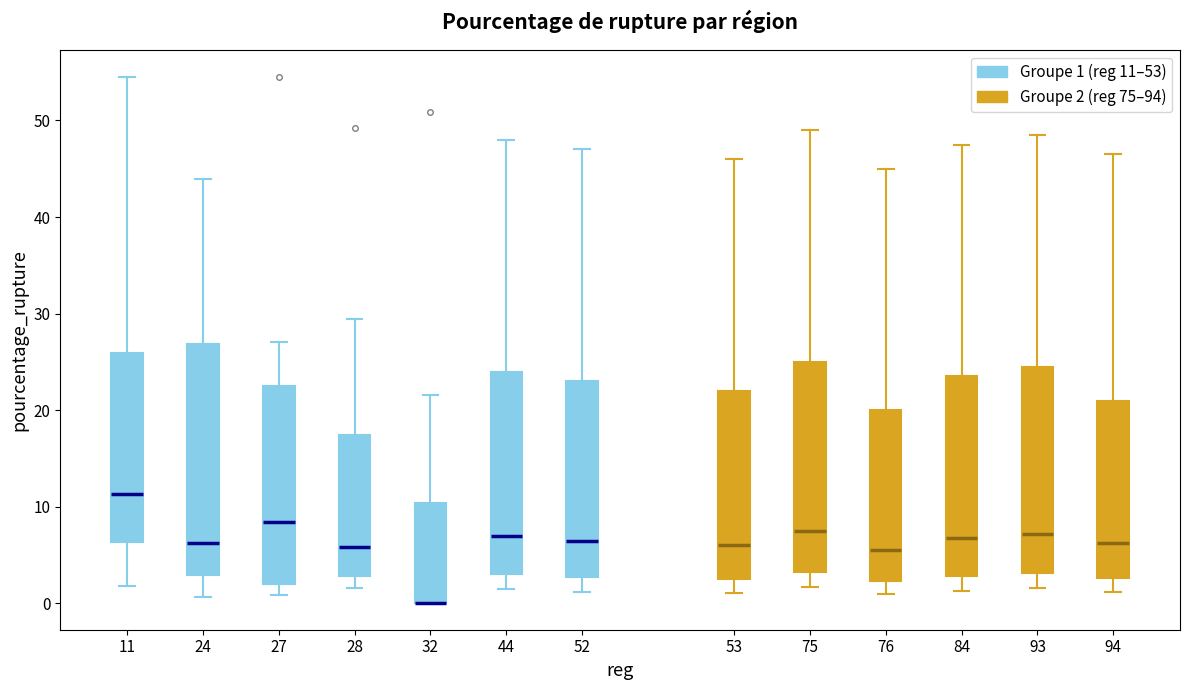

Reading left to right, transcribe this box plot: for each box, give where its median line is, the range the box spans, and where its two whiskers end, as read against the y-axis. The values are not printed on the chart, so give them approximately, as read against the axis.

11: median 11, box 6 to 26, whiskers 2 to 55
24: median 6, box 3 to 27, whiskers 1 to 44
27: median 8, box 2 to 22, whiskers 1 to 27
28: median 6, box 3 to 17, whiskers 2 to 29
32: median 0 (drawn on the box's lower edge), box 0 to 10, whiskers 0 to 22
44: median 7, box 3 to 24, whiskers 2 to 48
52: median 7, box 3 to 23, whiskers 1 to 47
53: median 6, box 3 to 22, whiskers 1 to 46
75: median 8, box 3 to 25, whiskers 2 to 49
76: median 6, box 2 to 20, whiskers 1 to 45
84: median 7, box 3 to 24, whiskers 1 to 48
93: median 7, box 3 to 25, whiskers 2 to 49
94: median 6, box 3 to 21, whiskers 1 to 47